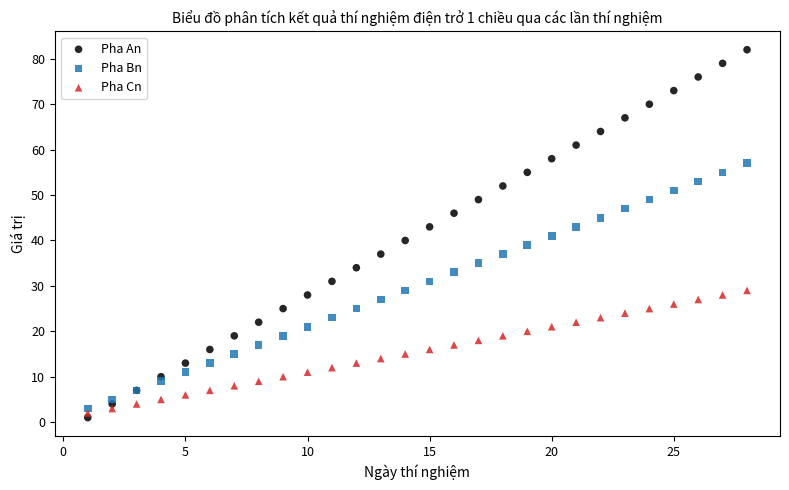

Which series has the widest spread of Y values?

Pha An